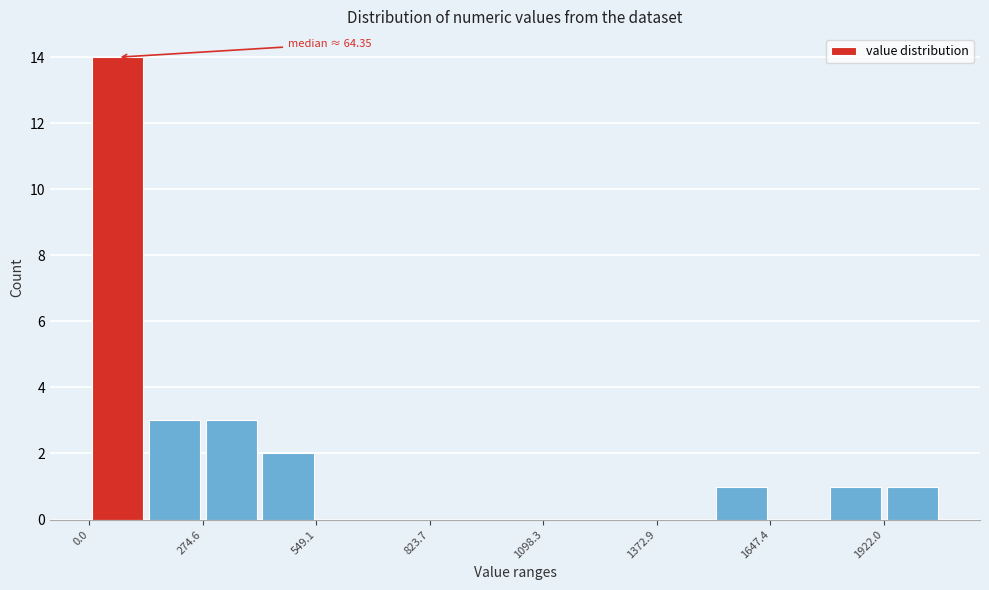

Read against the x-axis, roughly where is the centre of the tallest bar?

50